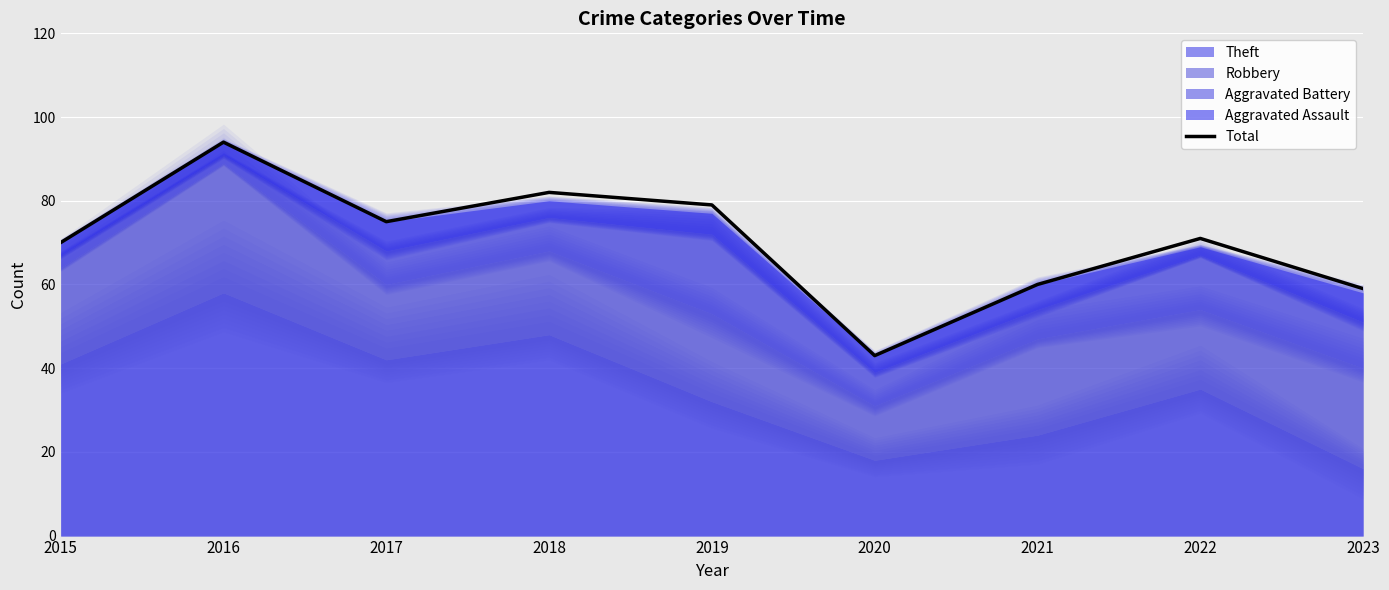

True or false: there are more than 2 points higher than both neighbors.

True